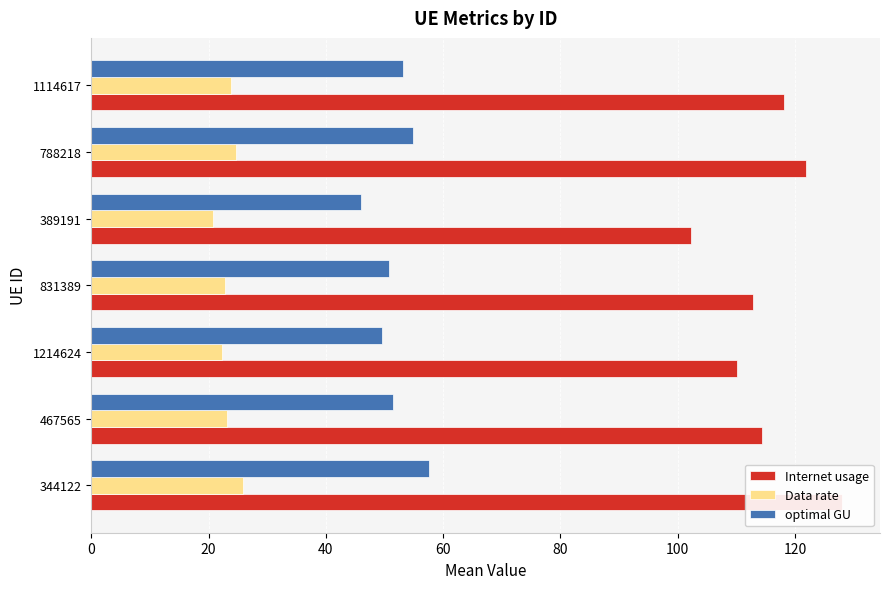

Which series has the widest spread of values?

Internet usage